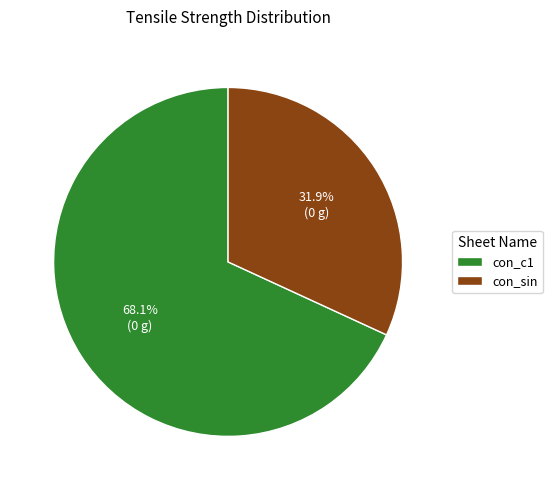

Is the sum of con_c1 and con_sin greater than half?

Yes